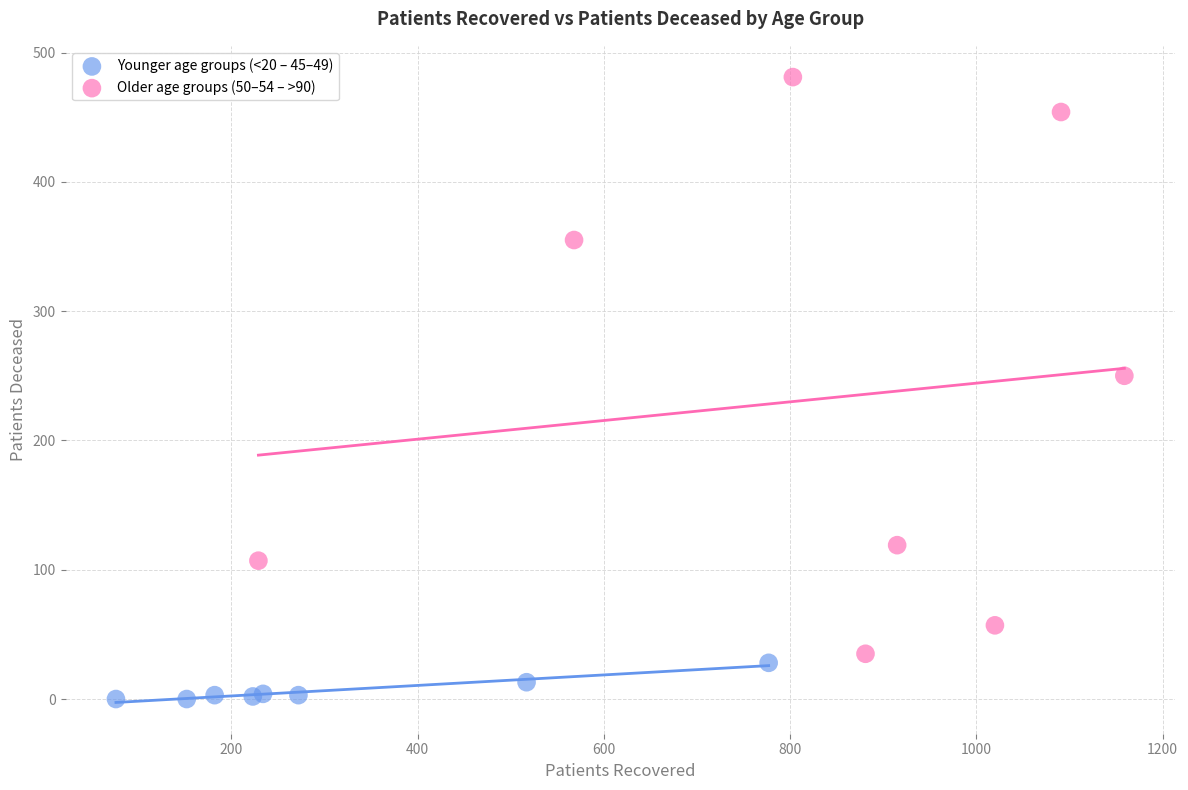

What are all the series names shown in the legend?

Younger age groups (<20 – 45–49), Older age groups (50–54 – >90)